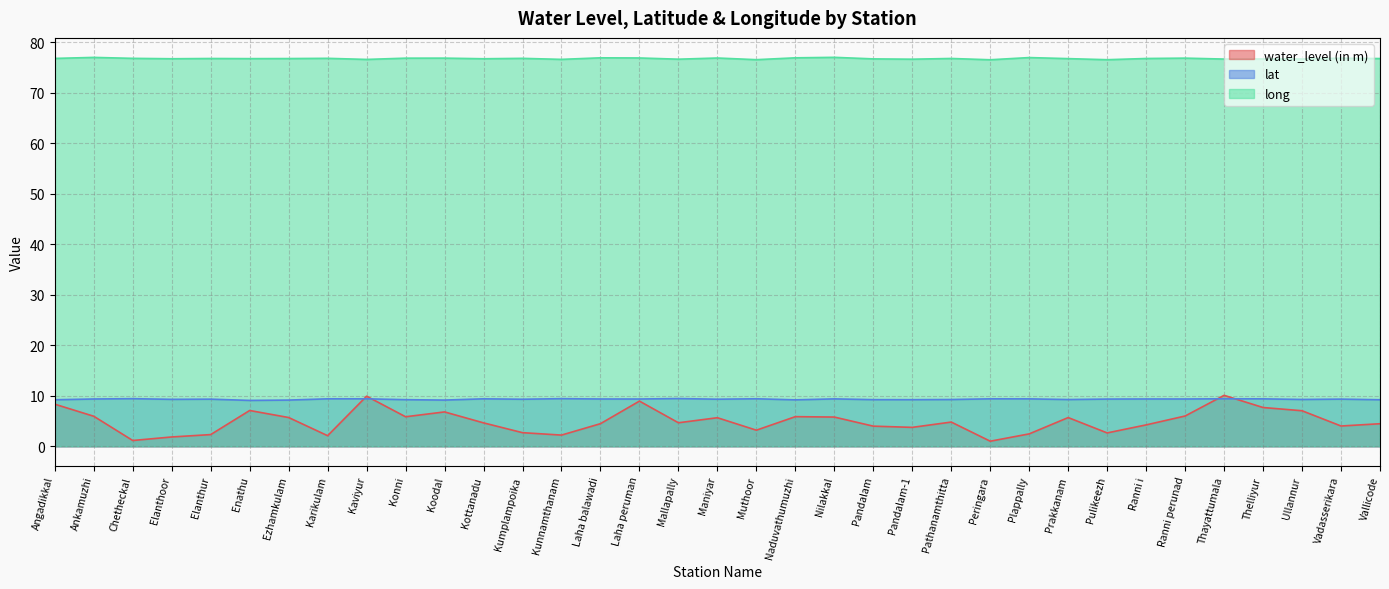

At which category does the chart reach its minimum across all series?

Peringara